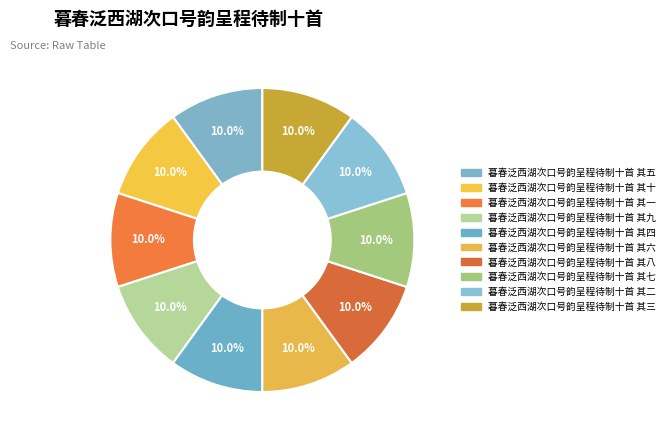

How many slices are in this pie chart?

10